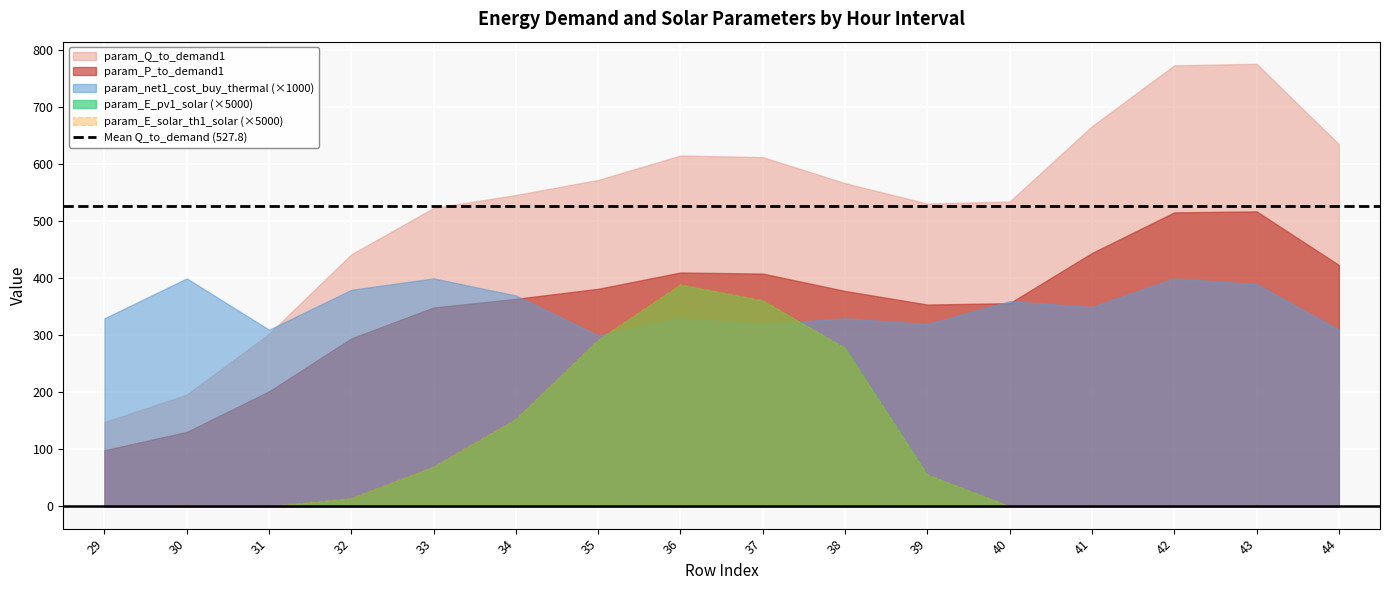

Which series changed the most between 40 and 44?

param_Q_to_demand1